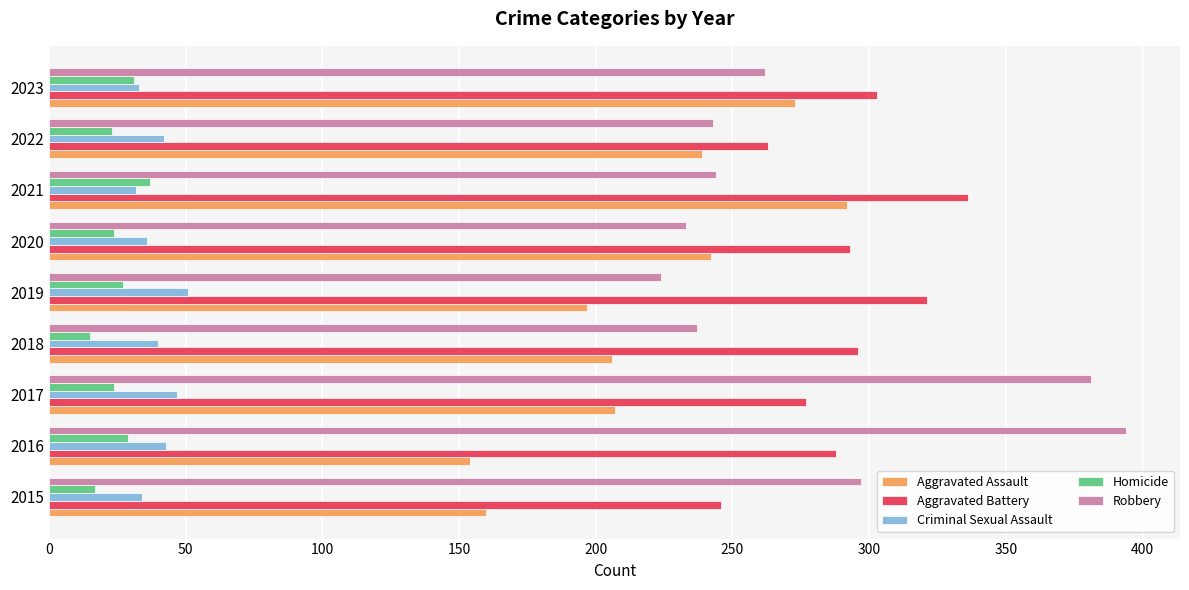

The Aggravated Battery series shows 110 at 2015. True or false?

False